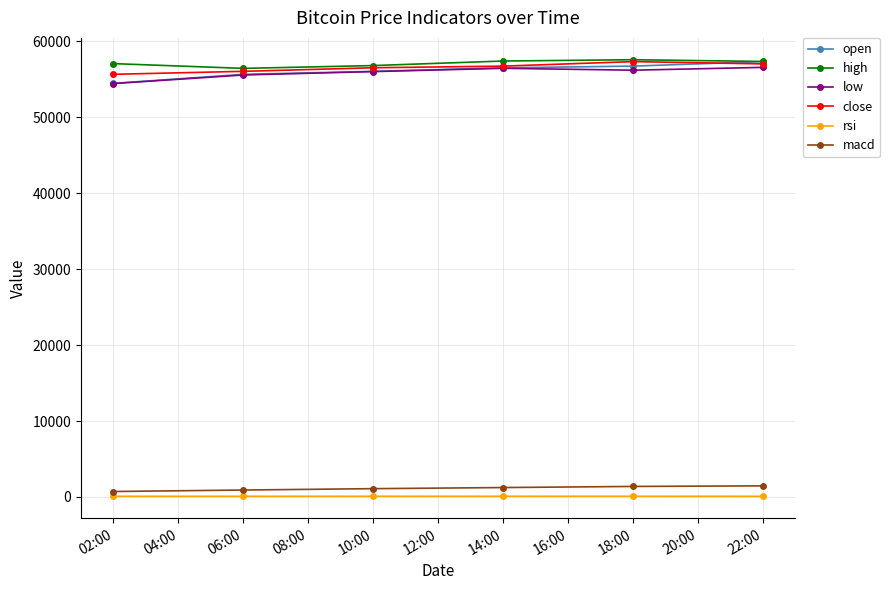

Does the chart display data point markers on the line(s)?

Yes